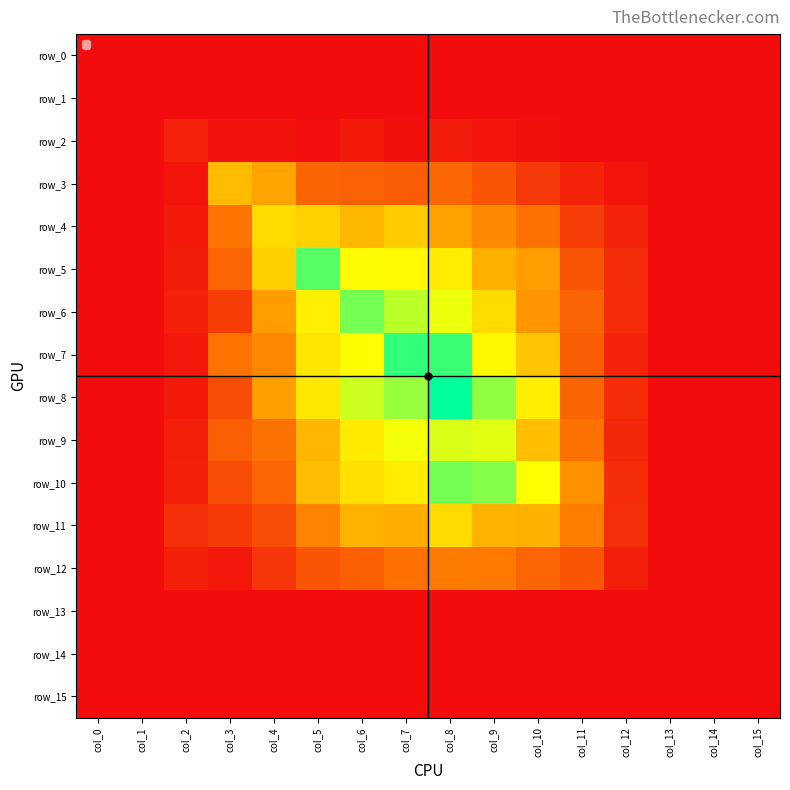

Reading left to right, transcribe all the data shown in this chart.

row_0: col_0=0.0	col_1=0.0	col_2=0.0	col_3=0.0	col_4=0.0	col_5=0.0	col_6=0.0	col_7=0.0	col_8=0.0	col_9=0.0	col_10=0.0	col_11=0.0	col_12=0.0	col_13=0.0	col_14=0.0	col_15=0.0
row_1: col_0=0.0	col_1=0.0	col_2=0.0	col_3=0.0	col_4=0.0	col_5=0.0	col_6=0.0	col_7=0.0	col_8=0.0	col_9=0.0	col_10=0.0	col_11=0.0	col_12=0.0	col_13=0.0	col_14=0.0	col_15=0.0
row_2: col_0=0.0	col_1=0.0	col_2=0.1	col_3=0.0	col_4=0.0	col_5=0.0	col_6=0.0	col_7=0.0	col_8=0.0	col_9=0.0	col_10=0.0	col_11=0.0	col_12=0.0	col_13=0.0	col_14=0.0	col_15=0.0
row_3: col_0=0.0	col_1=0.0	col_2=0.0	col_3=0.5	col_4=0.5	col_5=0.3	col_6=0.3	col_7=0.2	col_8=0.3	col_9=0.2	col_10=0.1	col_11=0.1	col_12=0.0	col_13=0.0	col_14=0.0	col_15=0.0
row_4: col_0=0.0	col_1=0.0	col_2=0.0	col_3=0.3	col_4=0.6	col_5=0.6	col_6=0.5	col_7=0.6	col_8=0.5	col_9=0.4	col_10=0.3	col_11=0.1	col_12=0.1	col_13=0.0	col_14=0.0	col_15=0.0
row_5: col_0=0.0	col_1=0.0	col_2=0.1	col_3=0.3	col_4=0.6	col_5=1.0	col_6=0.8	col_7=0.8	col_8=0.7	col_9=0.5	col_10=0.4	col_11=0.2	col_12=0.1	col_13=0.0	col_14=0.0	col_15=0.0
row_6: col_0=0.0	col_1=0.0	col_2=0.1	col_3=0.2	col_4=0.4	col_5=0.7	col_6=1.0	col_7=0.9	col_8=0.8	col_9=0.7	col_10=0.4	col_11=0.3	col_12=0.1	col_13=0.0	col_14=0.0	col_15=0.0
row_7: col_0=0.0	col_1=0.0	col_2=0.0	col_3=0.3	col_4=0.4	col_5=0.7	col_6=0.8	col_7=1.1	col_8=1.1	col_9=0.7	col_10=0.6	col_11=0.2	col_12=0.1	col_13=0.0	col_14=0.0	col_15=0.0
row_8: col_0=0.0	col_1=0.0	col_2=0.0	col_3=0.2	col_4=0.4	col_5=0.7	col_6=0.8	col_7=0.9	col_8=1.2	col_9=0.9	col_10=0.7	col_11=0.3	col_12=0.1	col_13=0.0	col_14=0.0	col_15=0.0
row_9: col_0=0.0	col_1=0.0	col_2=0.1	col_3=0.2	col_4=0.3	col_5=0.5	col_6=0.7	col_7=0.8	col_8=0.8	col_9=0.8	col_10=0.6	col_11=0.3	col_12=0.1	col_13=0.0	col_14=0.0	col_15=0.0
row_10: col_0=0.0	col_1=0.0	col_2=0.1	col_3=0.2	col_4=0.3	col_5=0.6	col_6=0.7	col_7=0.7	col_8=1.0	col_9=0.9	col_10=0.8	col_11=0.4	col_12=0.1	col_13=0.0	col_14=0.0	col_15=0.0
row_11: col_0=0.0	col_1=0.0	col_2=0.1	col_3=0.1	col_4=0.2	col_5=0.4	col_6=0.5	col_7=0.5	col_8=0.6	col_9=0.5	col_10=0.5	col_11=0.3	col_12=0.1	col_13=0.0	col_14=0.0	col_15=0.0
row_12: col_0=0.0	col_1=0.0	col_2=0.1	col_3=0.0	col_4=0.1	col_5=0.2	col_6=0.3	col_7=0.3	col_8=0.3	col_9=0.3	col_10=0.3	col_11=0.2	col_12=0.1	col_13=0.0	col_14=0.0	col_15=0.0
row_13: col_0=0.0	col_1=0.0	col_2=0.0	col_3=0.0	col_4=0.0	col_5=0.0	col_6=0.0	col_7=0.0	col_8=0.0	col_9=0.0	col_10=0.0	col_11=0.0	col_12=0.0	col_13=0.0	col_14=0.0	col_15=0.0
row_14: col_0=0.0	col_1=0.0	col_2=0.0	col_3=0.0	col_4=0.0	col_5=0.0	col_6=0.0	col_7=0.0	col_8=0.0	col_9=0.0	col_10=0.0	col_11=0.0	col_12=0.0	col_13=0.0	col_14=0.0	col_15=0.0
row_15: col_0=0.0	col_1=0.0	col_2=0.0	col_3=0.0	col_4=0.0	col_5=0.0	col_6=0.0	col_7=0.0	col_8=0.0	col_9=0.0	col_10=0.0	col_11=0.0	col_12=0.0	col_13=0.0	col_14=0.0	col_15=0.0